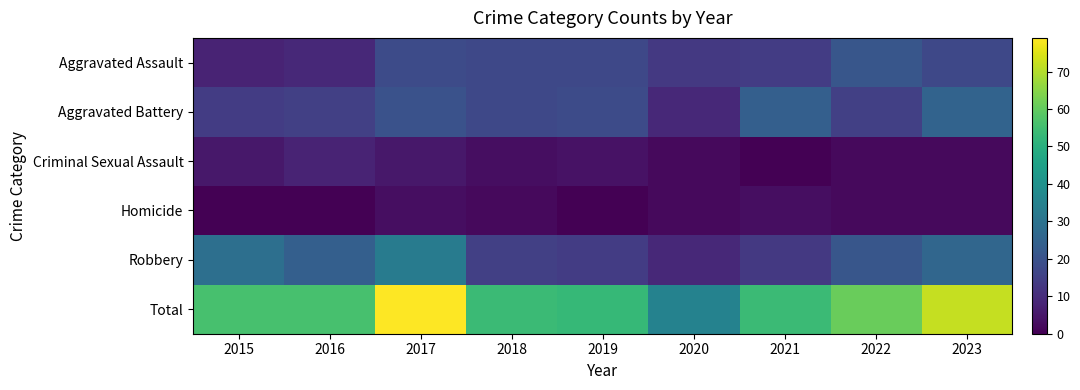

What is the total value across all series at 2020?

70